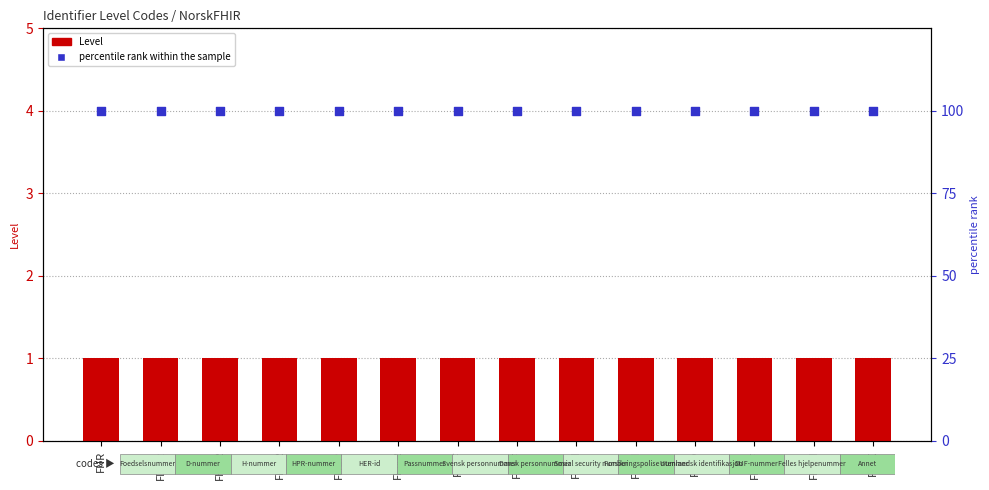

At how many categories does at least one series exceed 10?

14